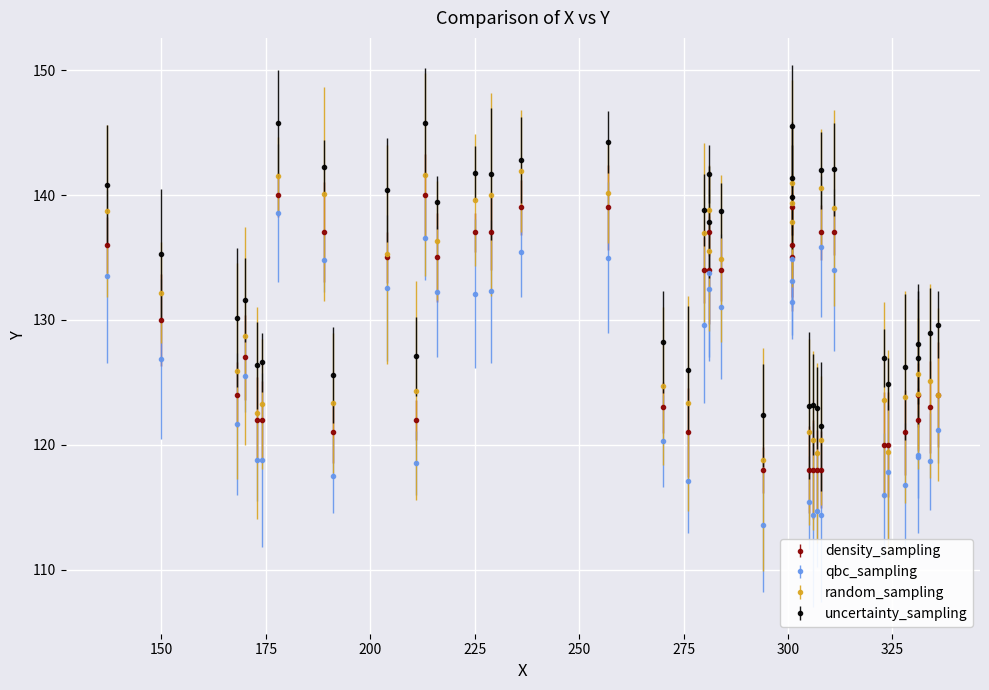

How many data points does each series have?

40